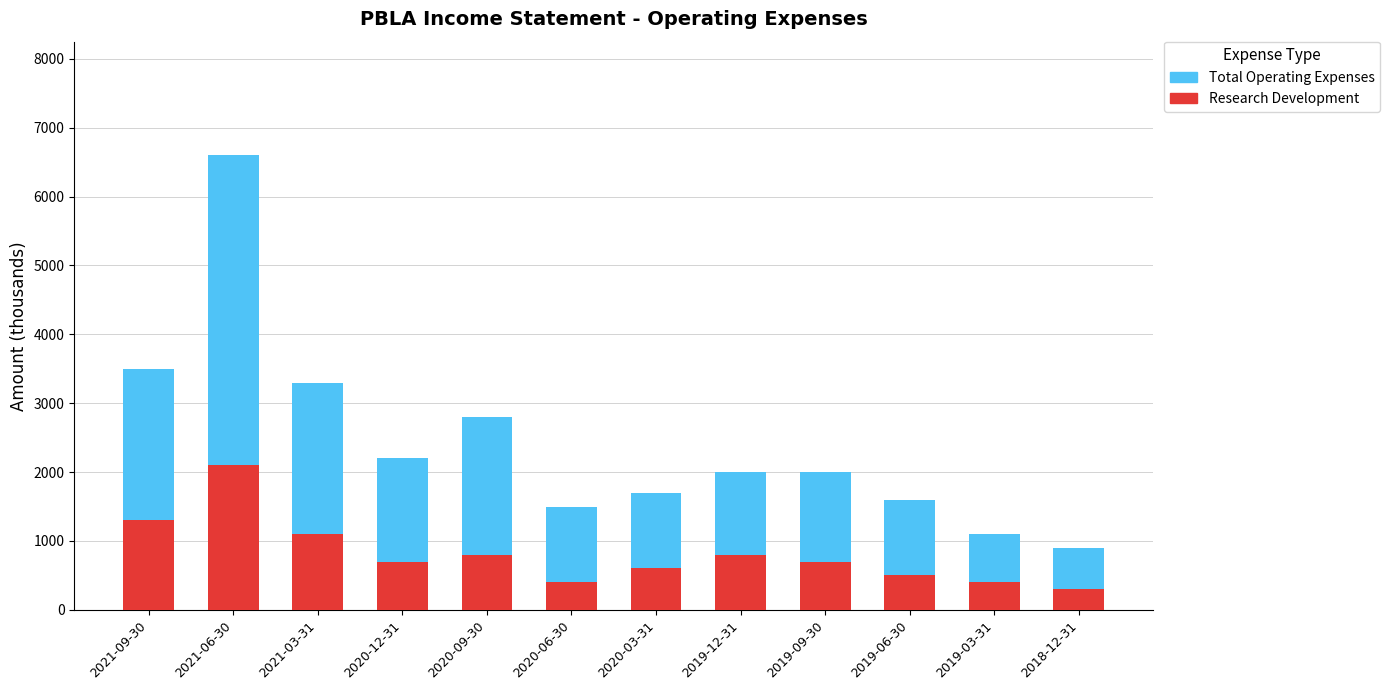

Reading right to left, transcribe the values for Research Development.

300	400	500	700	800	600	400	800	700	1100	2100	1300